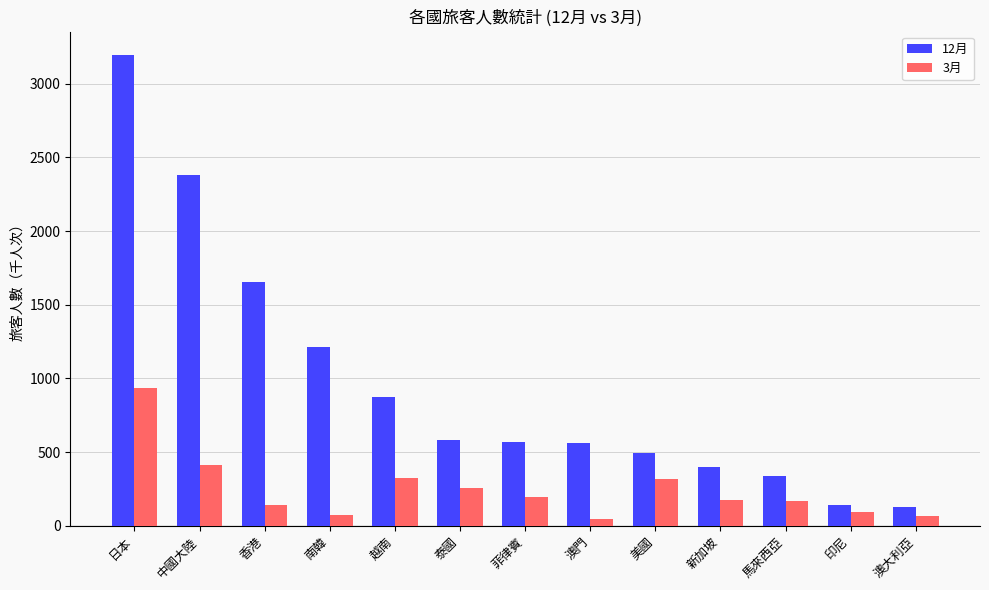

What position from the right is 澳門?

6